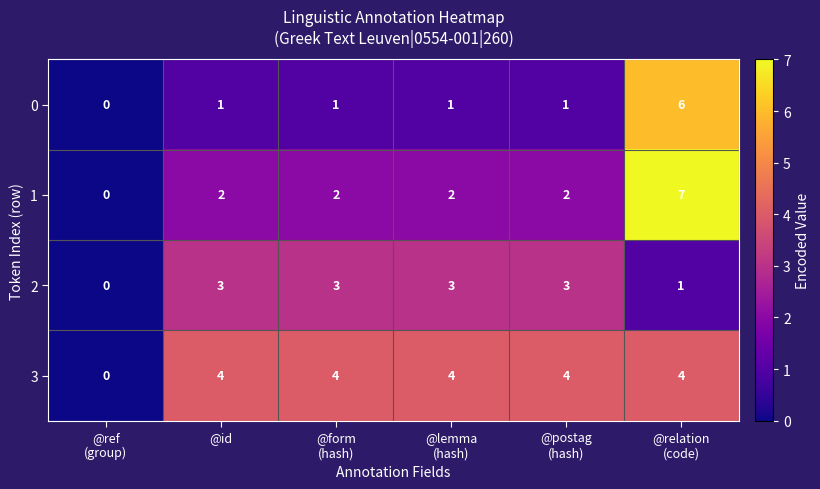

What is the average value of the 3 series?

3